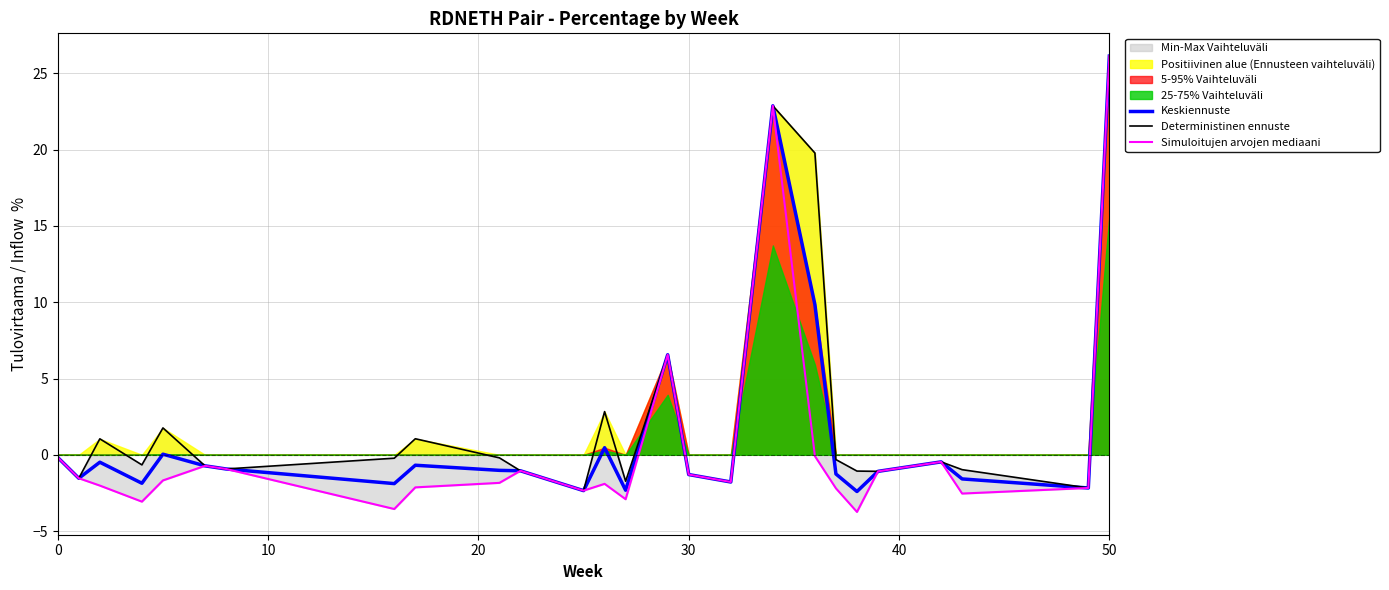

Count the number of categories in the chart.

26